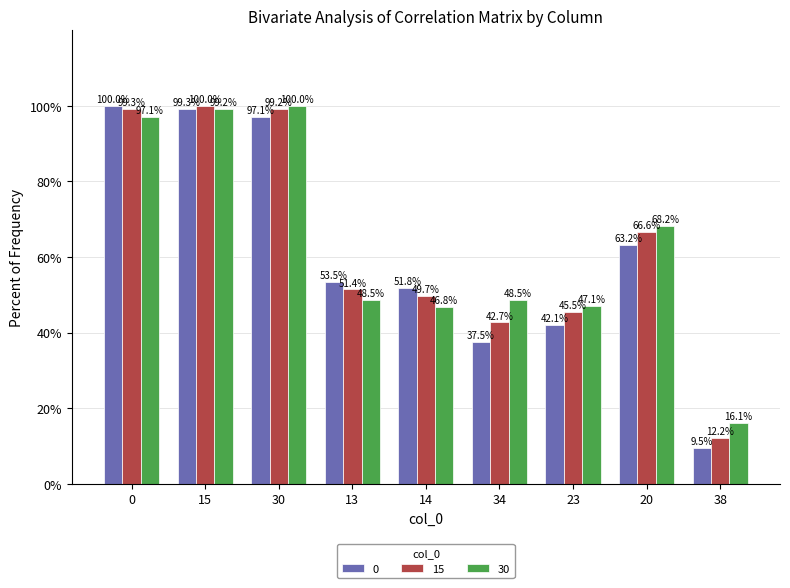

Reading left to right, what are all the values shown in this chart?

0: 0=100.0	15=99.3	30=97.1	13=53.5	14=51.8	34=37.5	23=42.1	20=63.2	38=9.5
15: 0=99.3	15=100.0	30=99.2	13=51.4	14=49.7	34=42.7	23=45.5	20=66.6	38=12.2
30: 0=97.1	15=99.2	30=100.0	13=48.5	14=46.8	34=48.5	23=47.1	20=68.2	38=16.1